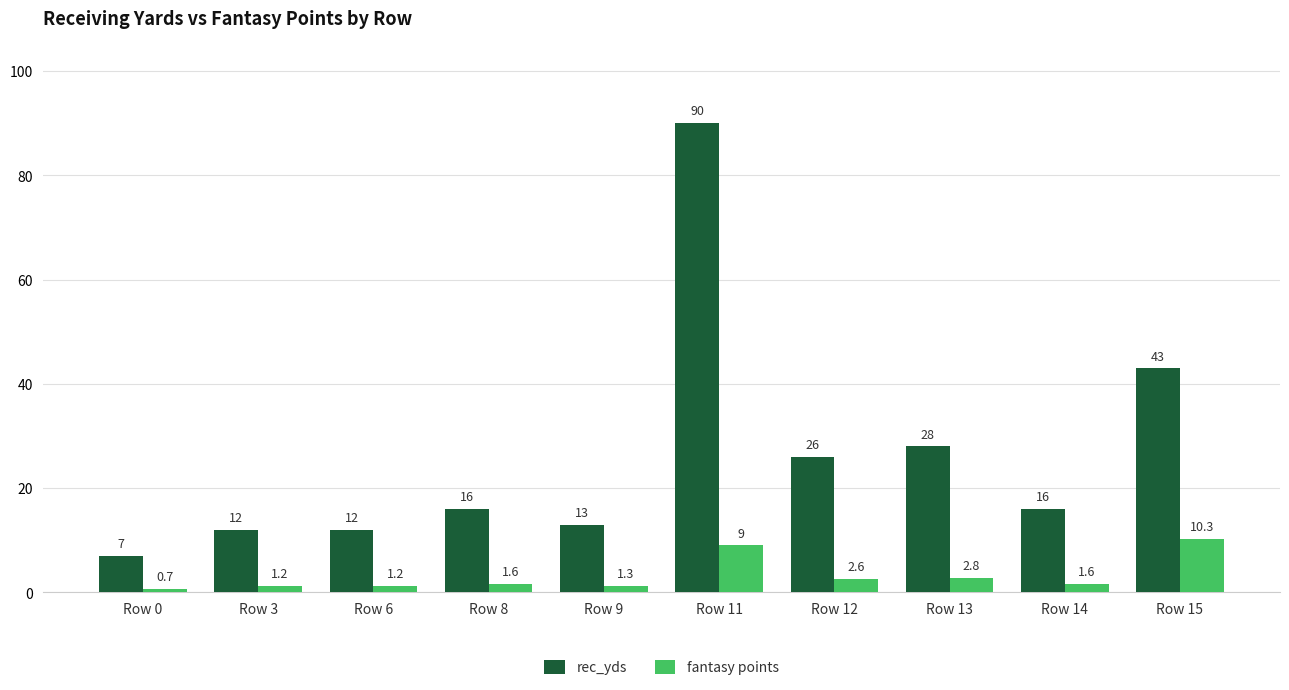

How many bars are there in each group?

2